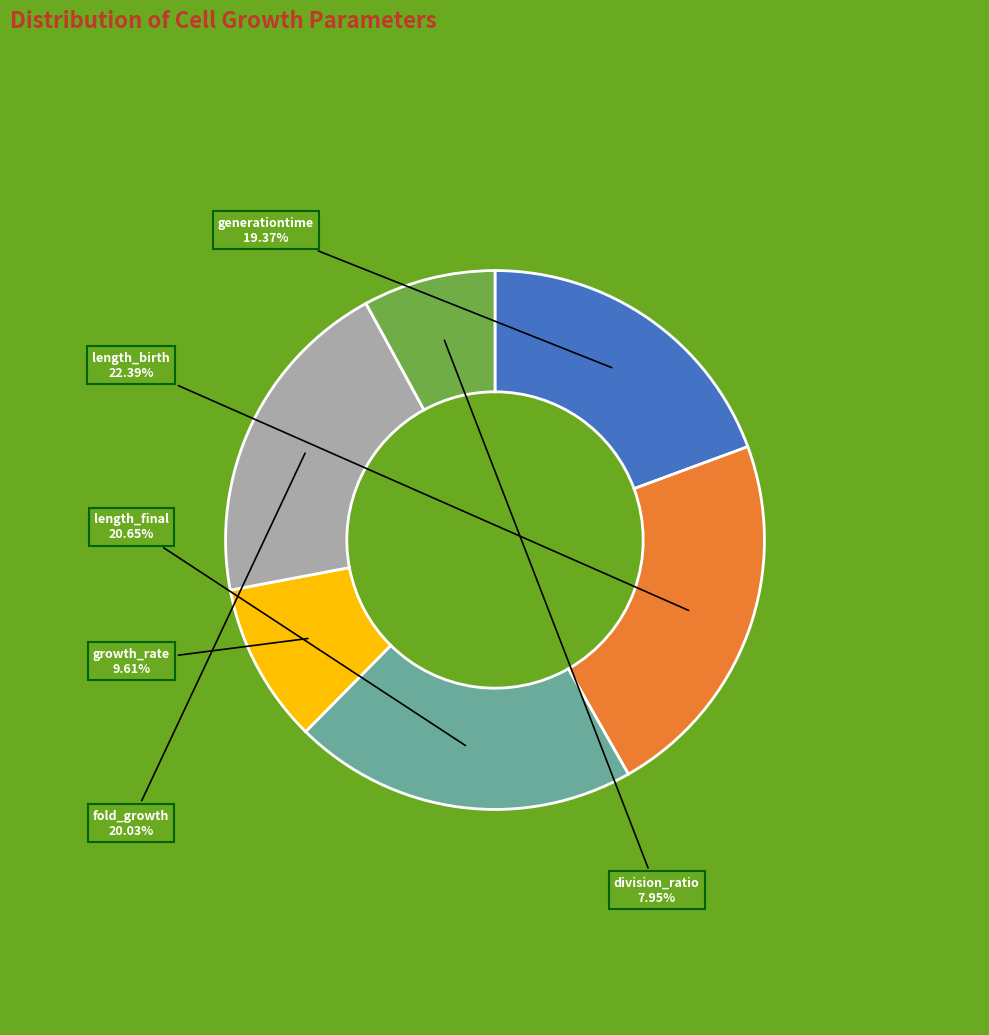

Is the sum of fold_growth and length_birth greater than half?

No